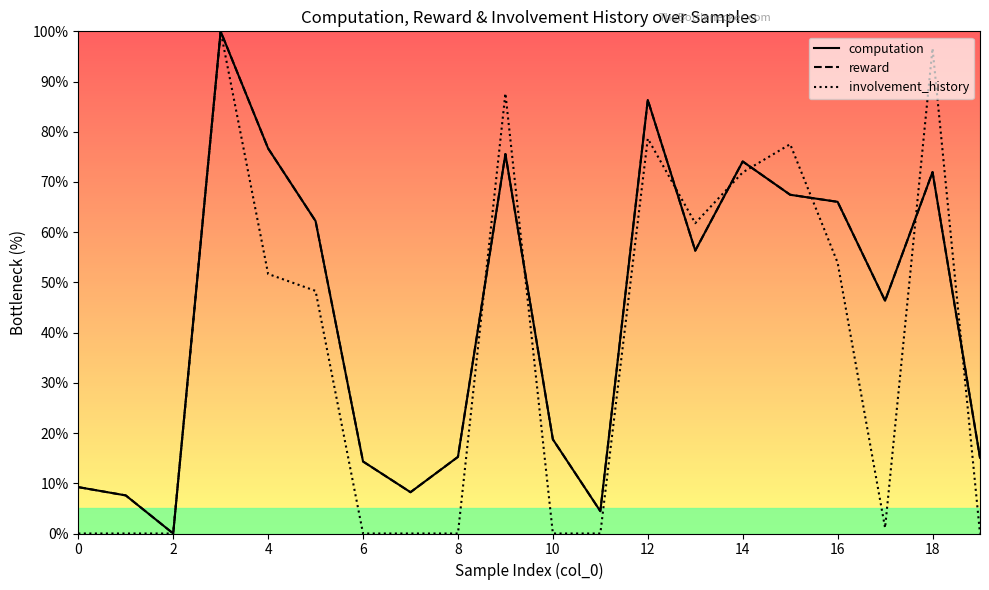

Which has a higher value, 16 or 18?

18